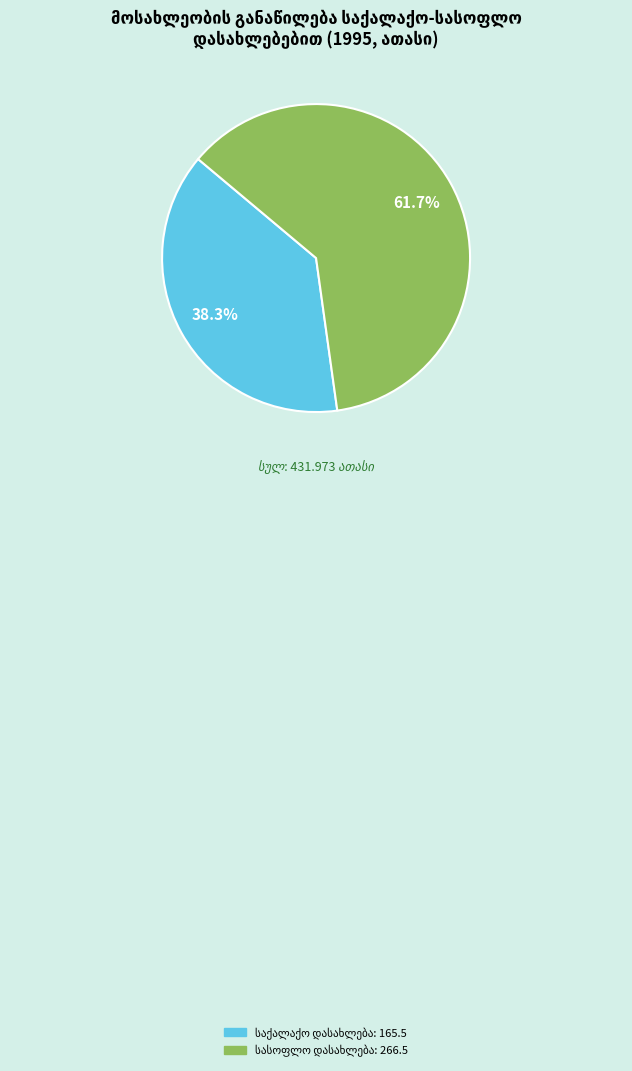

Does any single category account for the majority?

Yes